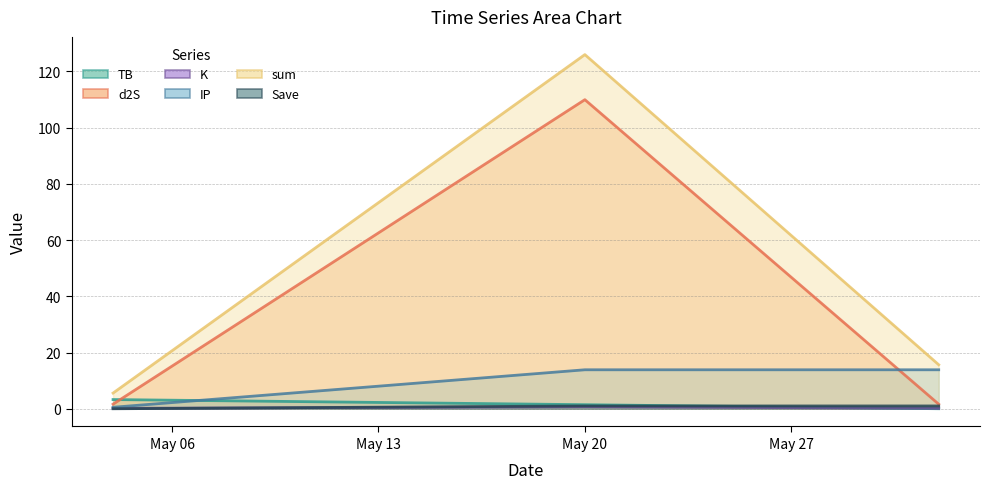

Which series has the largest total across all categories?

sum